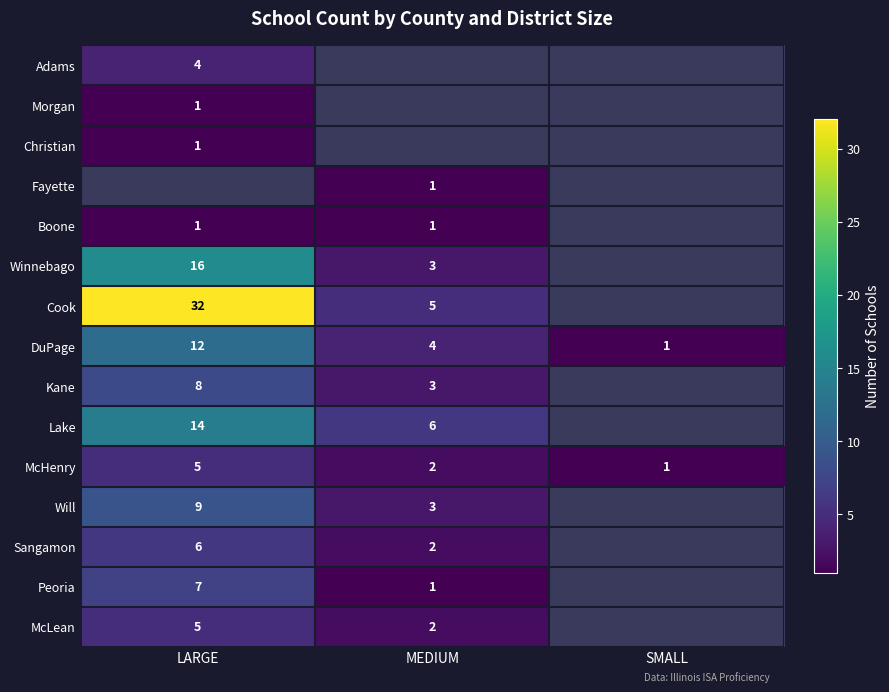

What is the difference between the DuPage values at LARGE and SMALL?

11